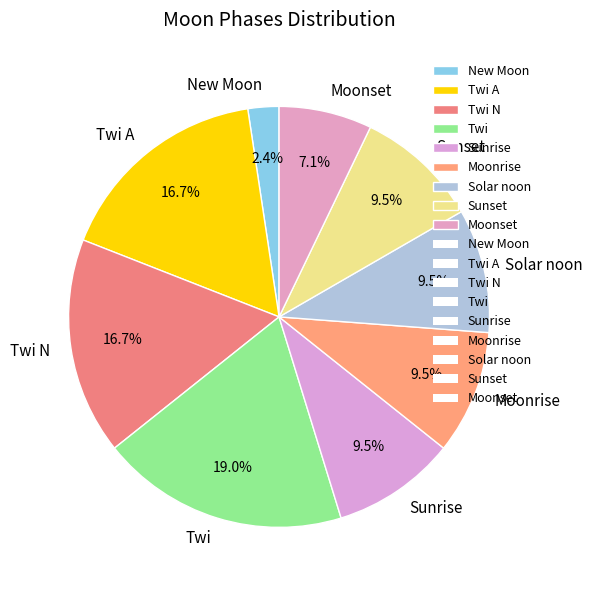

How many slices are in this pie chart?

9